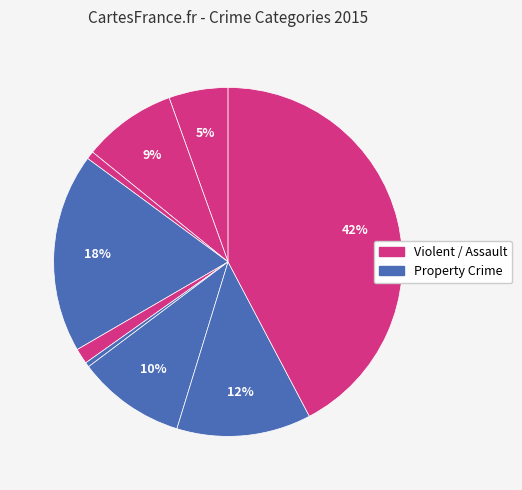

How many slices are in this pie chart?

9